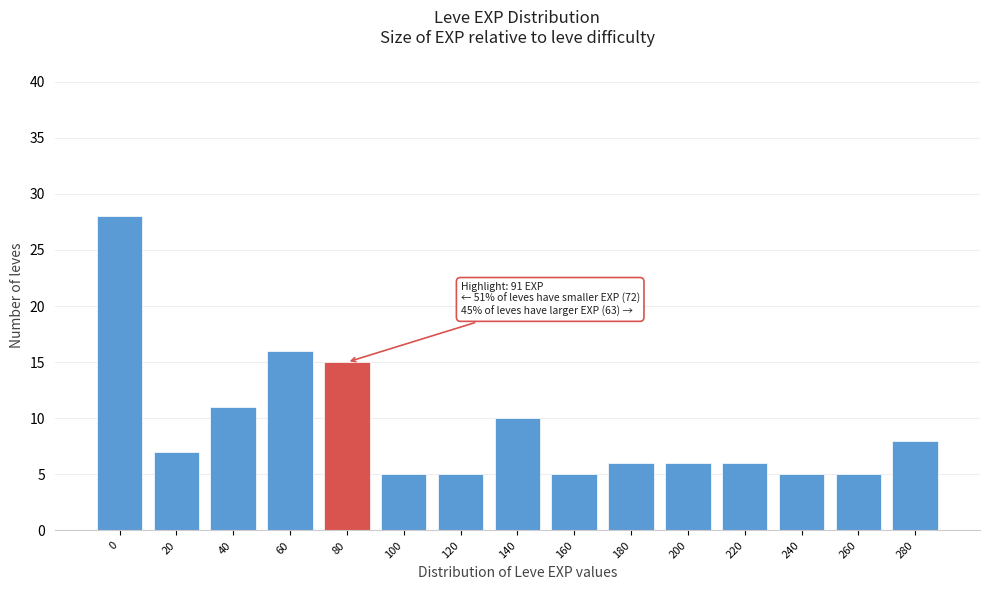

Reading right to left, what are all the values shown in this chart?

280=8	260=5	240=5	220=6	200=6	180=6	160=5	140=10	120=5	100=5	80=15	60=16	40=11	20=7	0=28